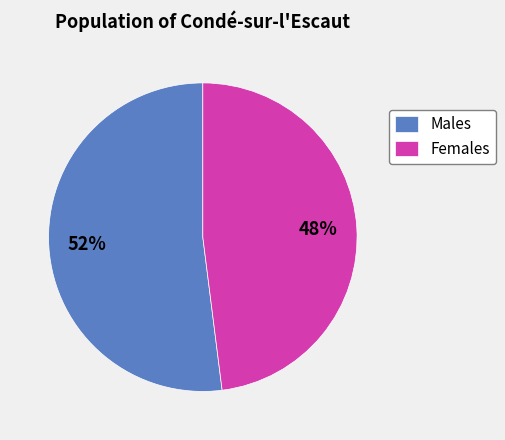

Combined, do Males and Females account for over 50%?

Yes